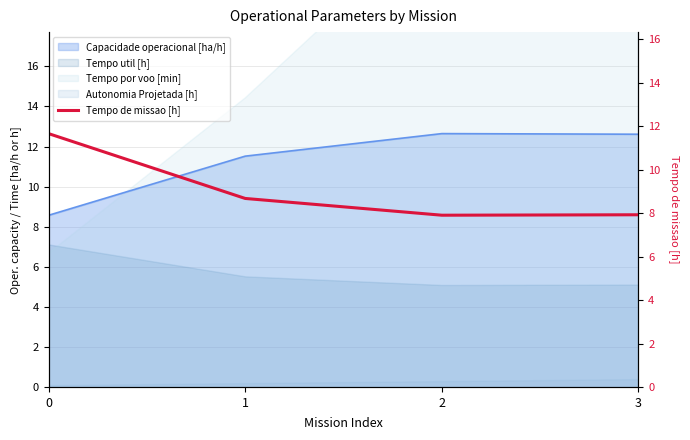

How many values are below 8?

2